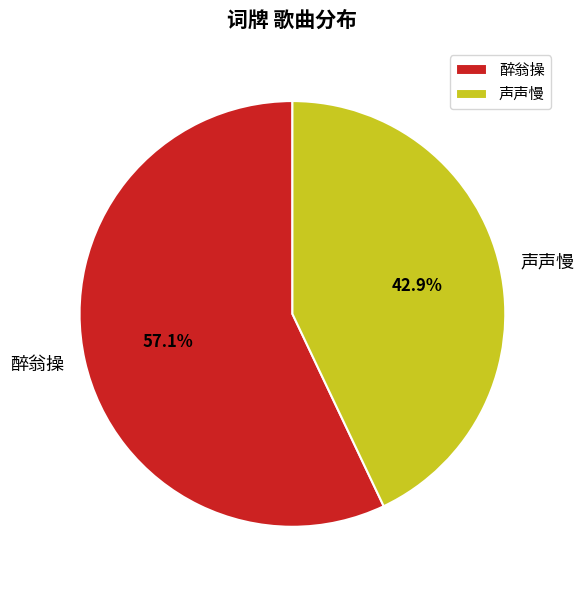

Between 醉翁操 and 声声慢, which is larger?

醉翁操